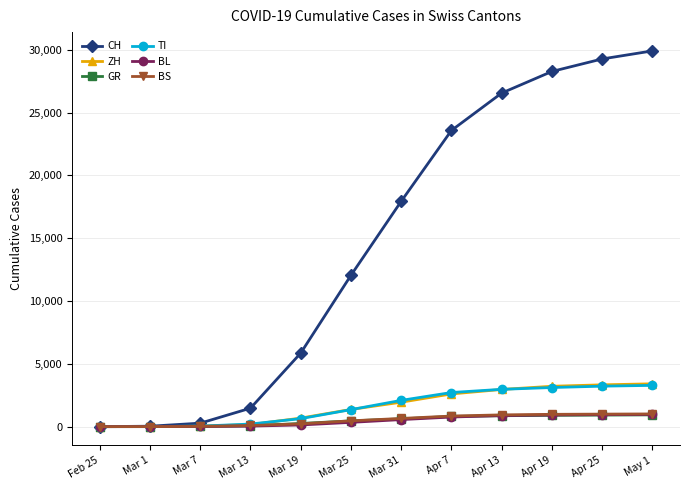

What is the difference between the maximum and second lowest values in the TI series?

3283